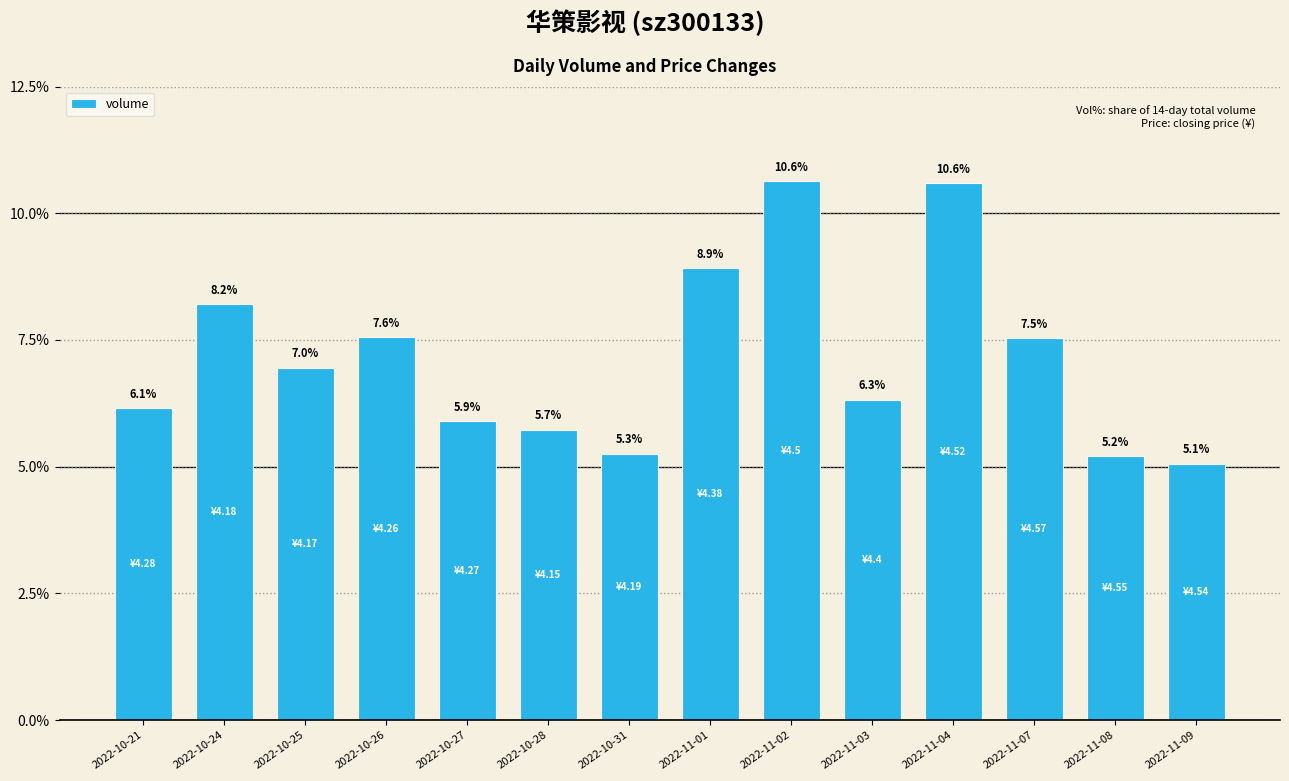

Is it true that the value at 2022-10-25 is 7.0?

True